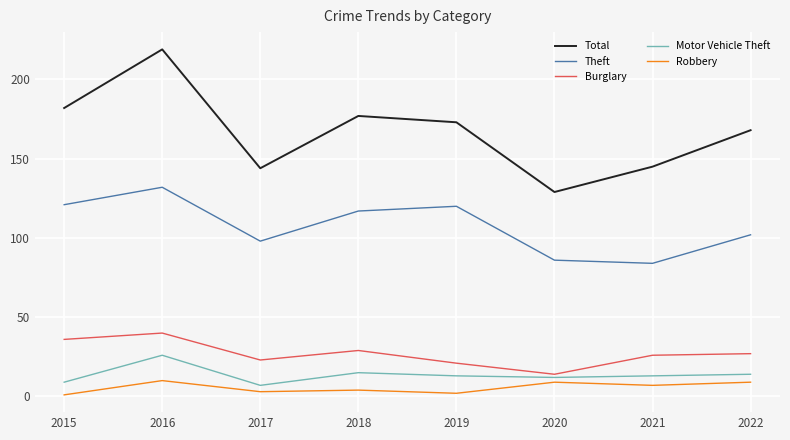

At how many categories does at least one series exceed 176?

3